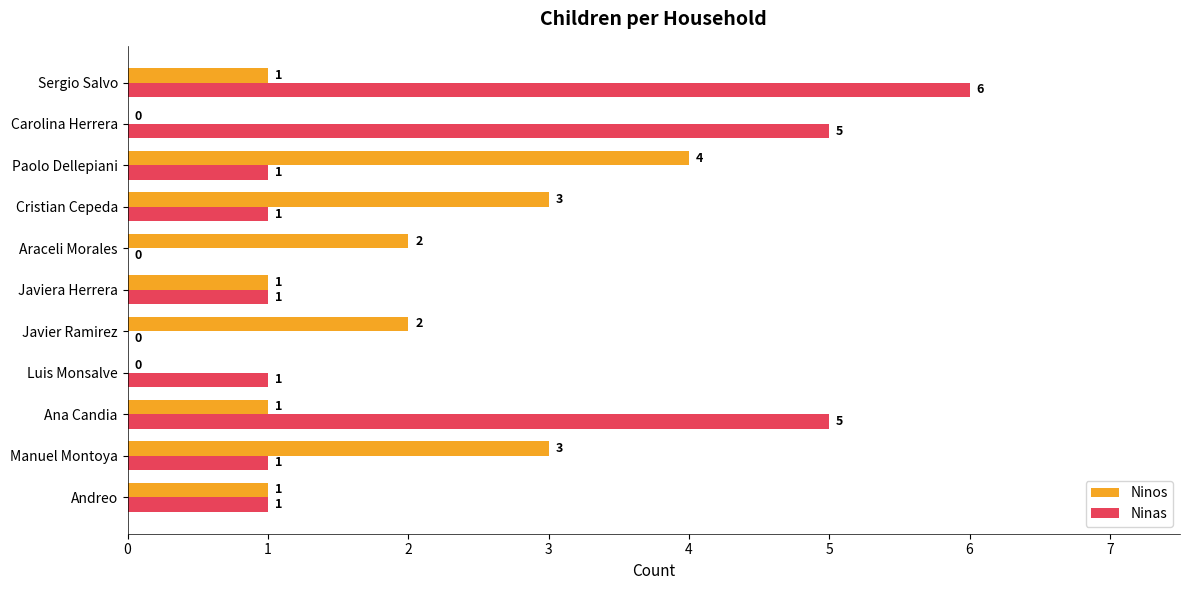

Which series has the largest total across all categories?

Ninas